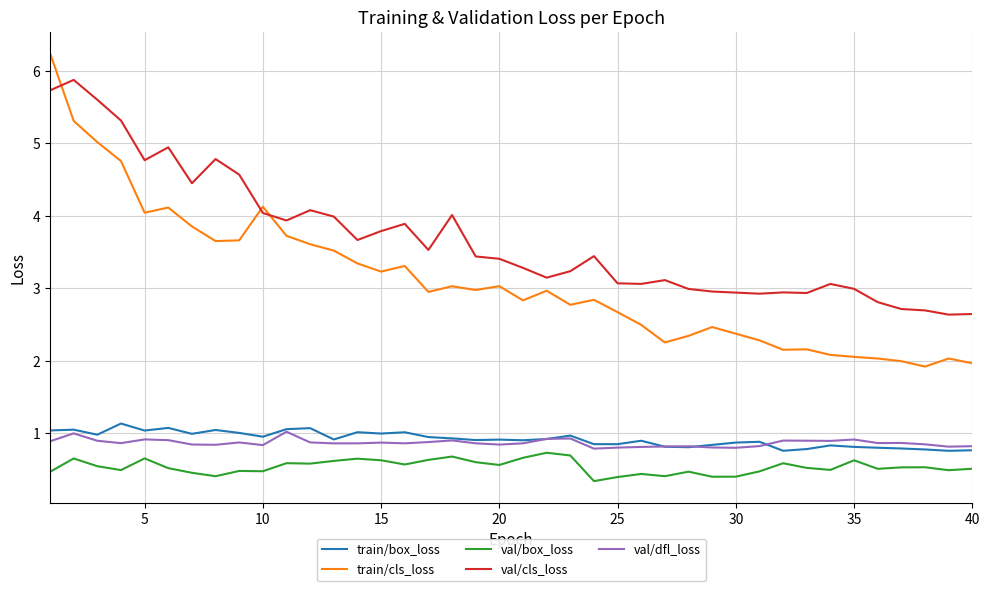

Which series has the largest total across all categories?

val/cls_loss